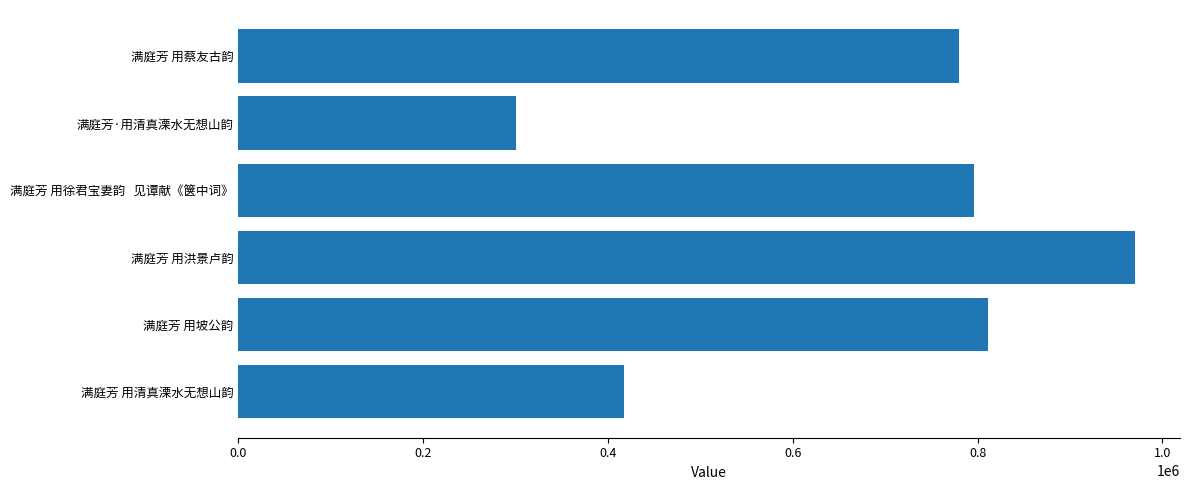

What is the difference between the maximum and minimum values?

670180